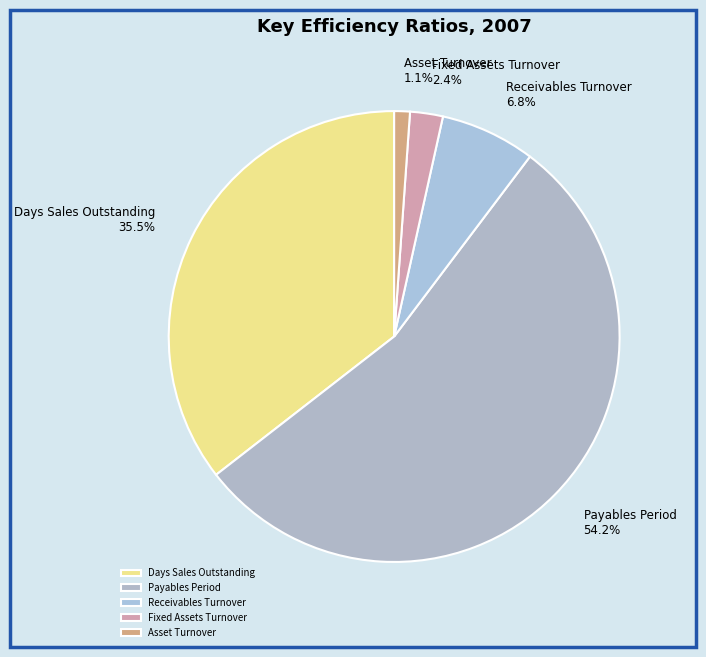

The Asset Turnover slice represents 1% of the pie. True or false?

True